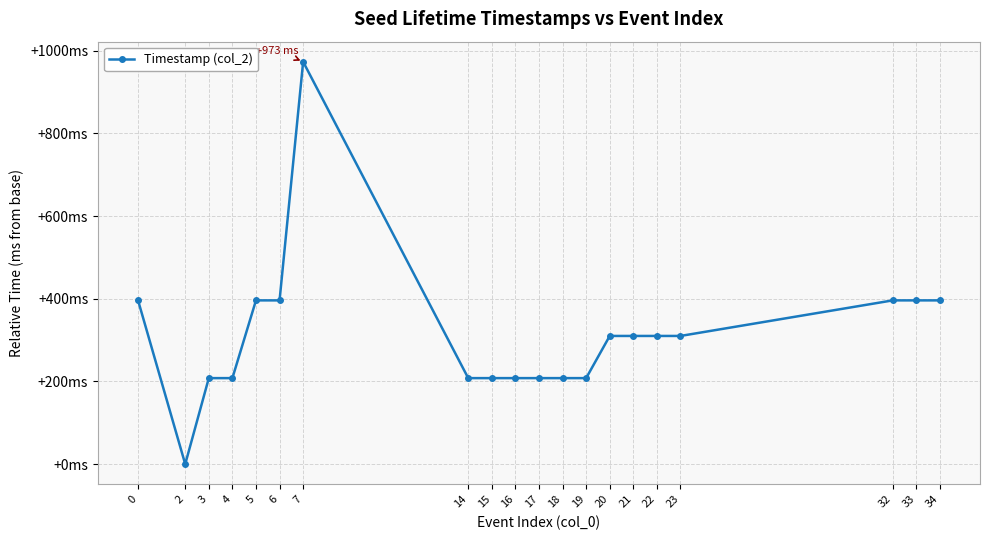

Is it true that the value at 20 is 474?

False